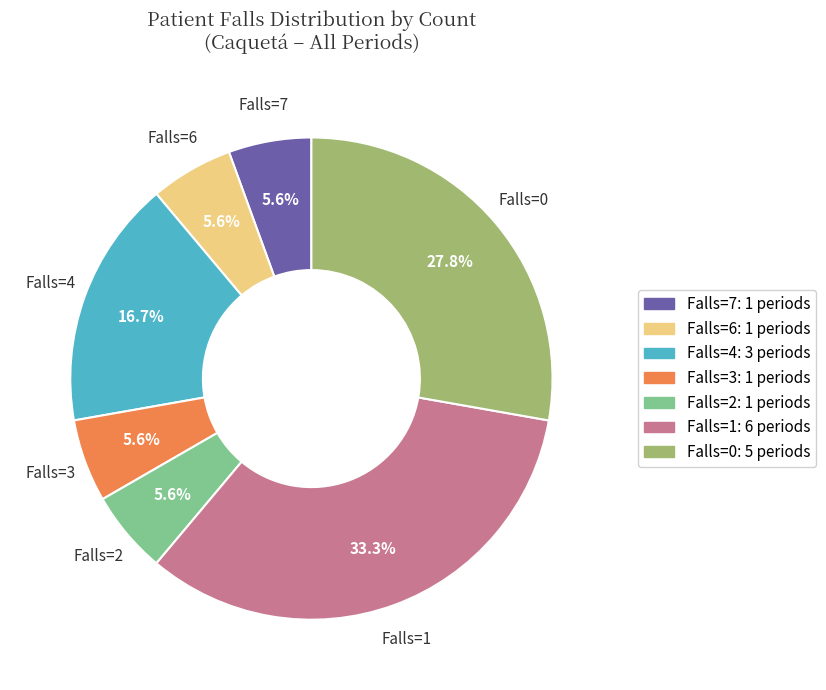

Does any single category account for the majority?

No